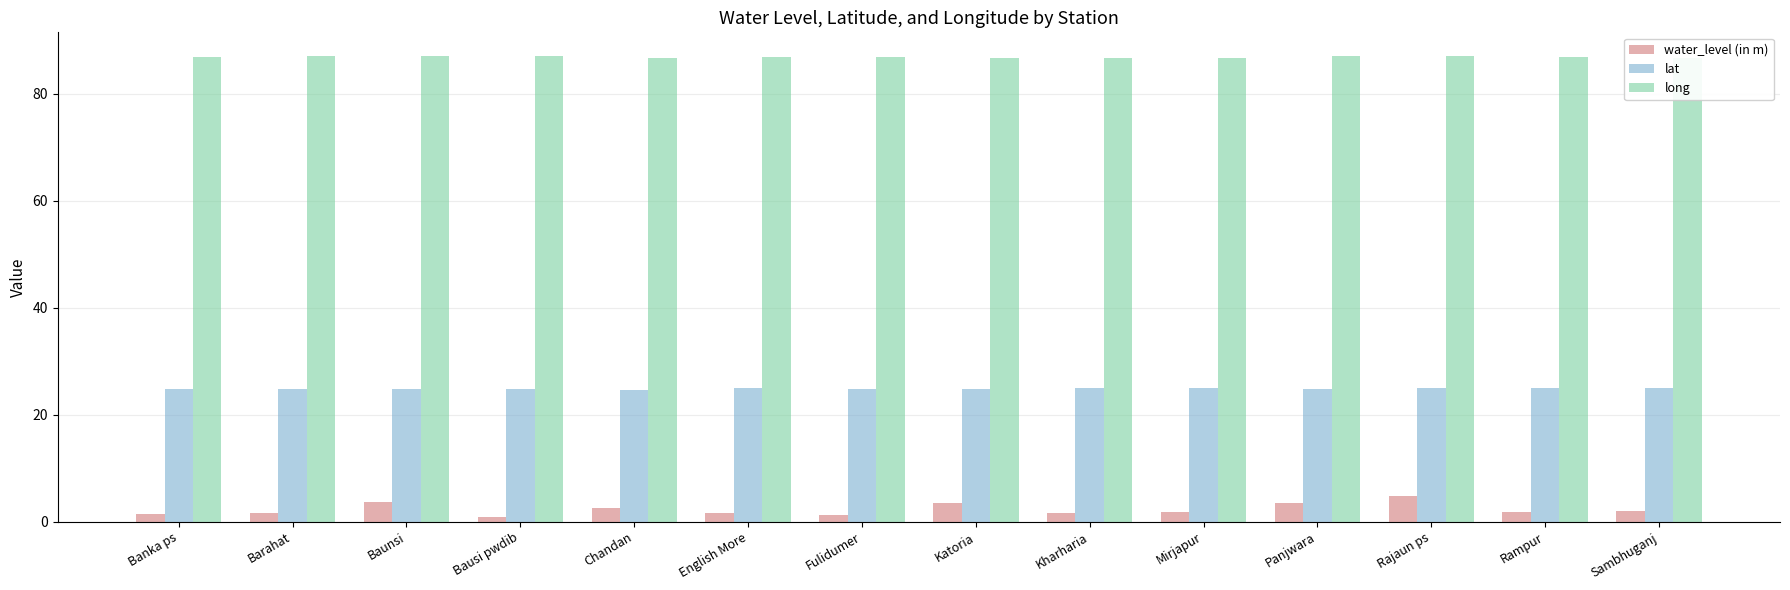

What is the label of the 12th bar from the right?

Baunsi